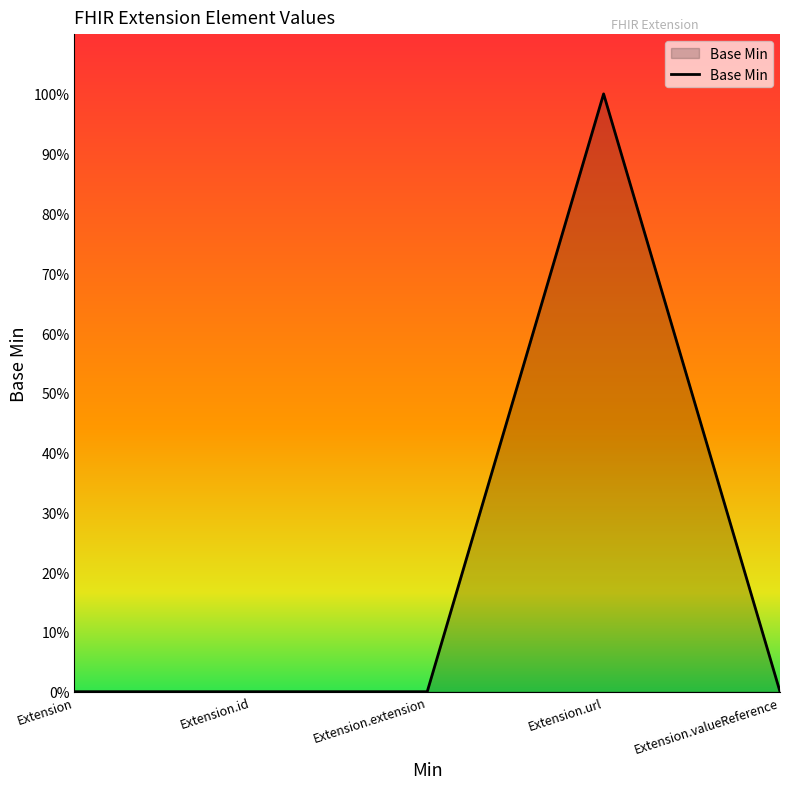

Which has a higher value, Extension or Extension.id?

Extension